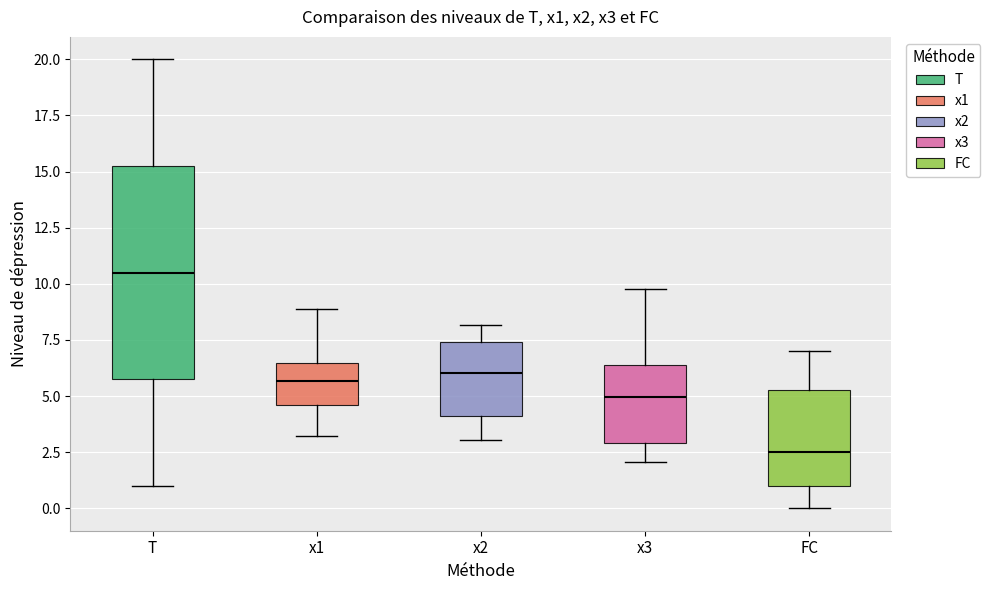

Where is the upper edge of the box for x2 on the y-axis? The values are not printed on the chart, so give them approximately, as read against the axis.

7.5